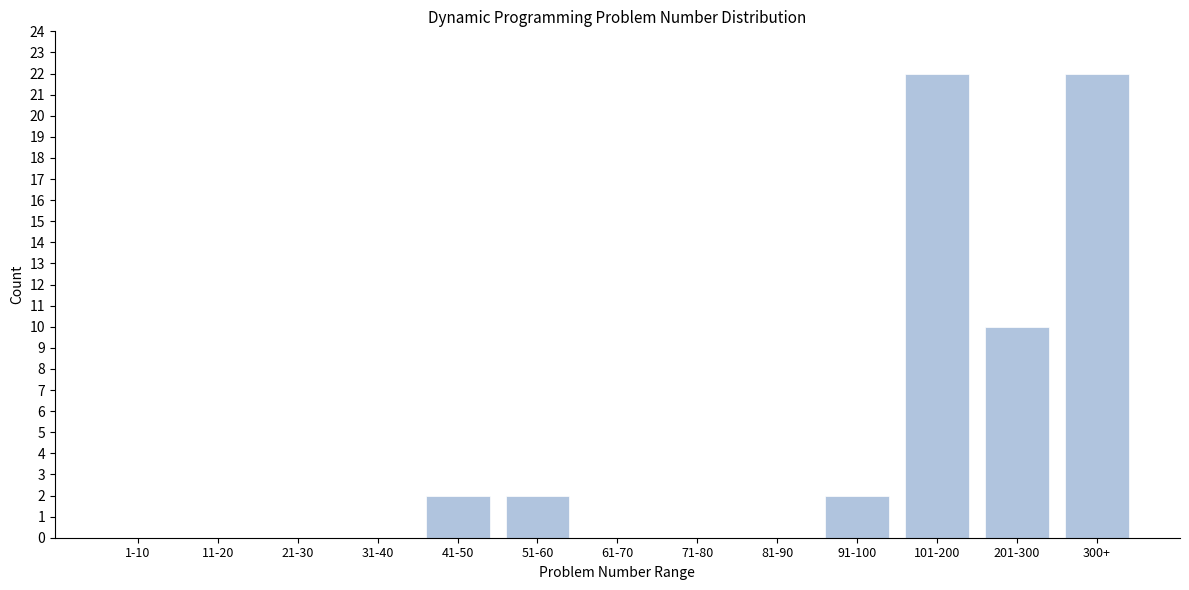

Reading left to right, list all the values displayed in this chart.

1-10=0	11-20=0	21-30=0	31-40=0	41-50=2	51-60=2	61-70=0	71-80=0	81-90=0	91-100=2	101-200=22	201-300=10	300+=22